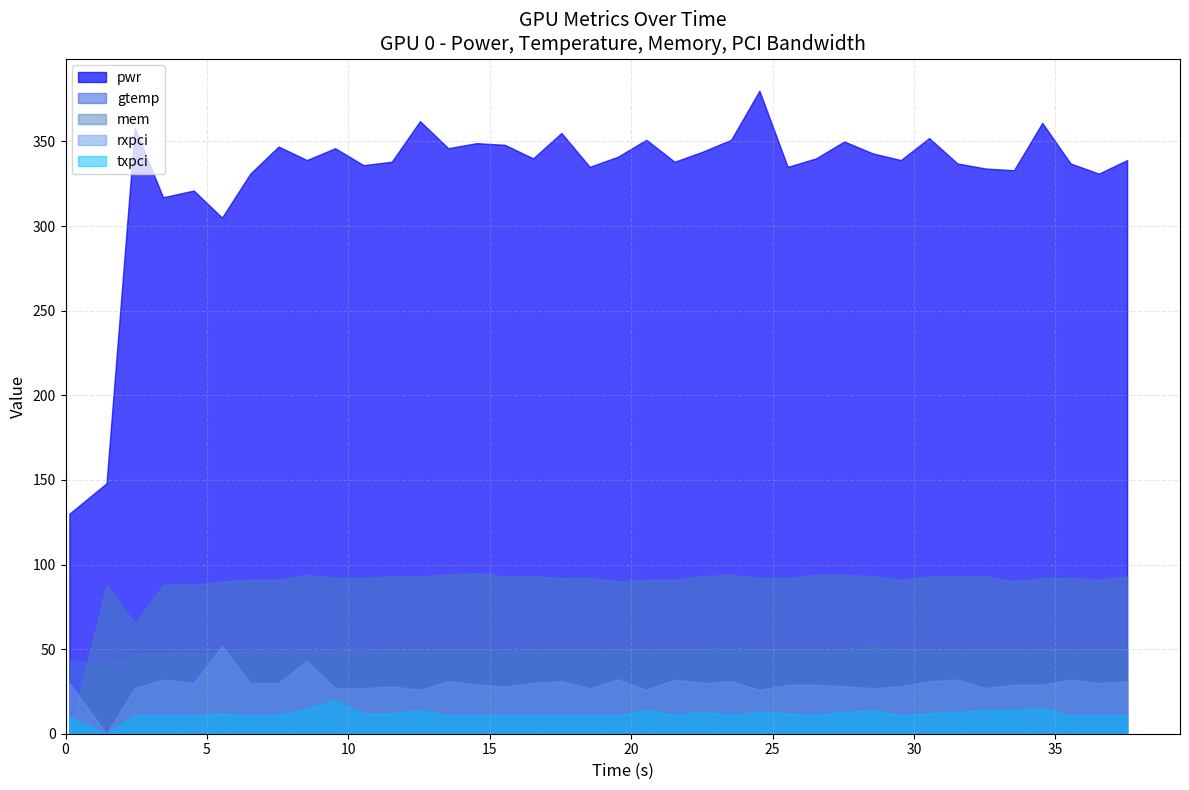

What is the greatest value displayed?

380